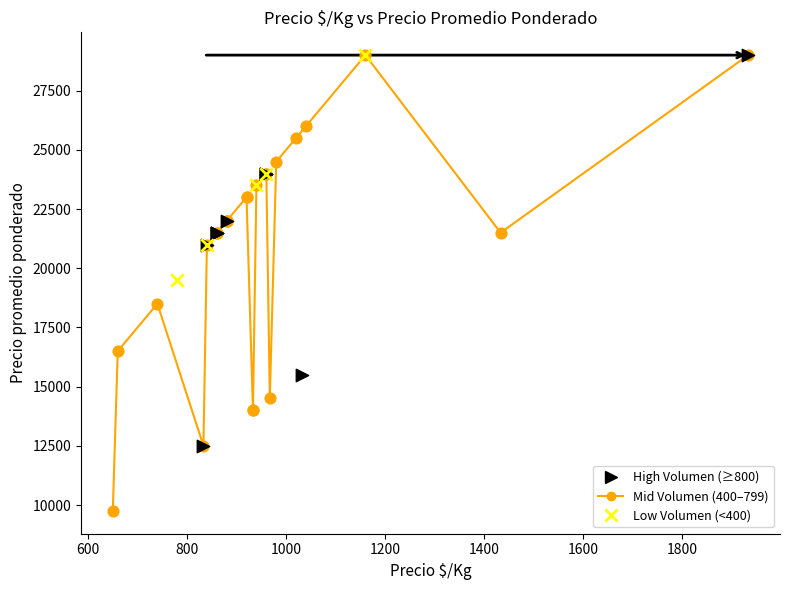

Which series has the largest Y range (max minus min)?

Mid Volumen (400–799)